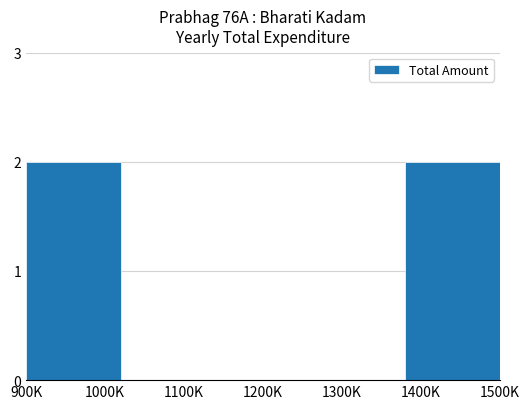

What is the sum of all values?

4